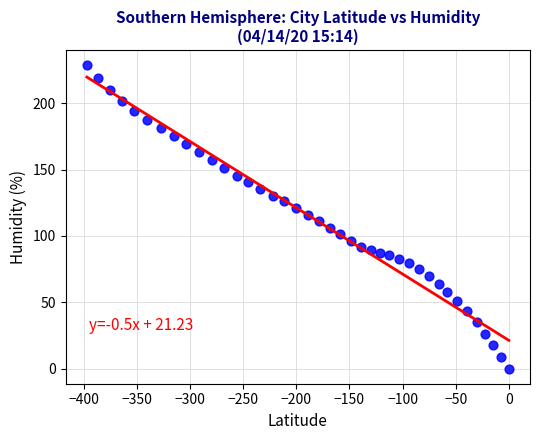

What is the range of Y values (max minus min)?

228.7